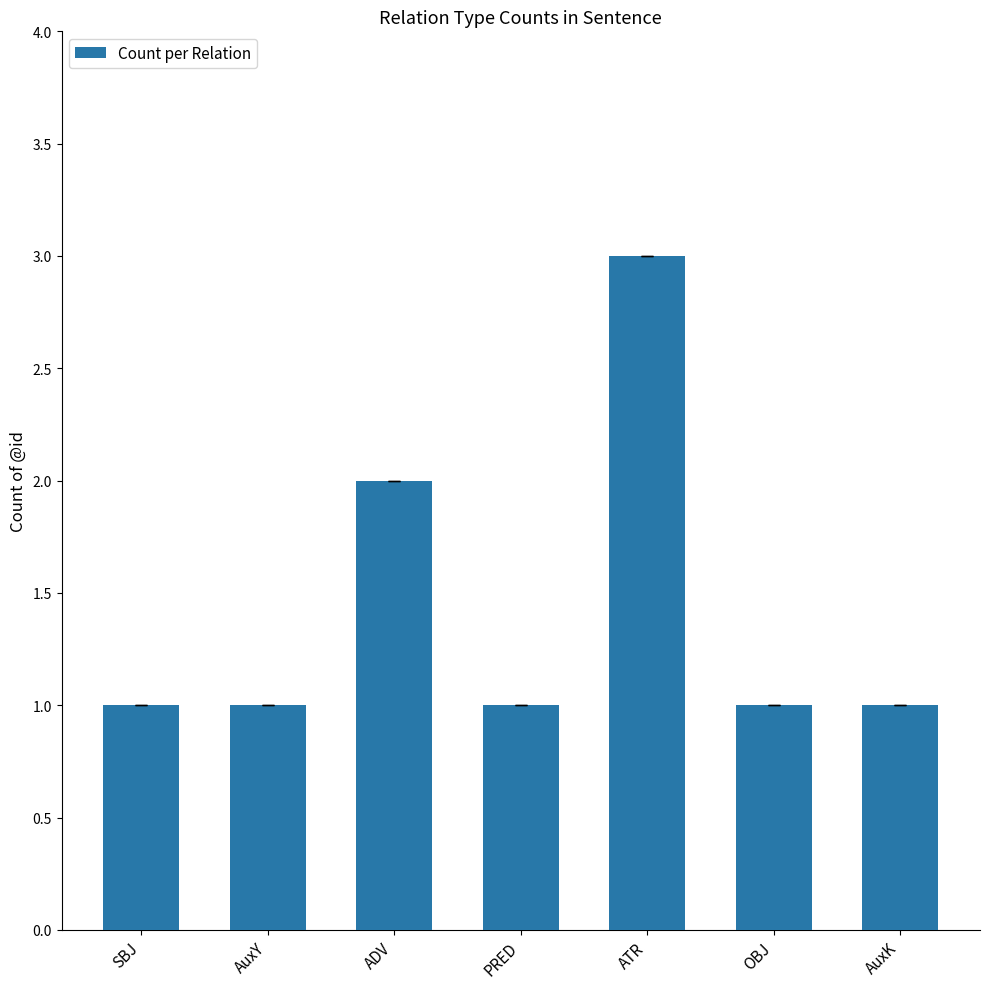

Is it true that the value at AuxK is 0?

False